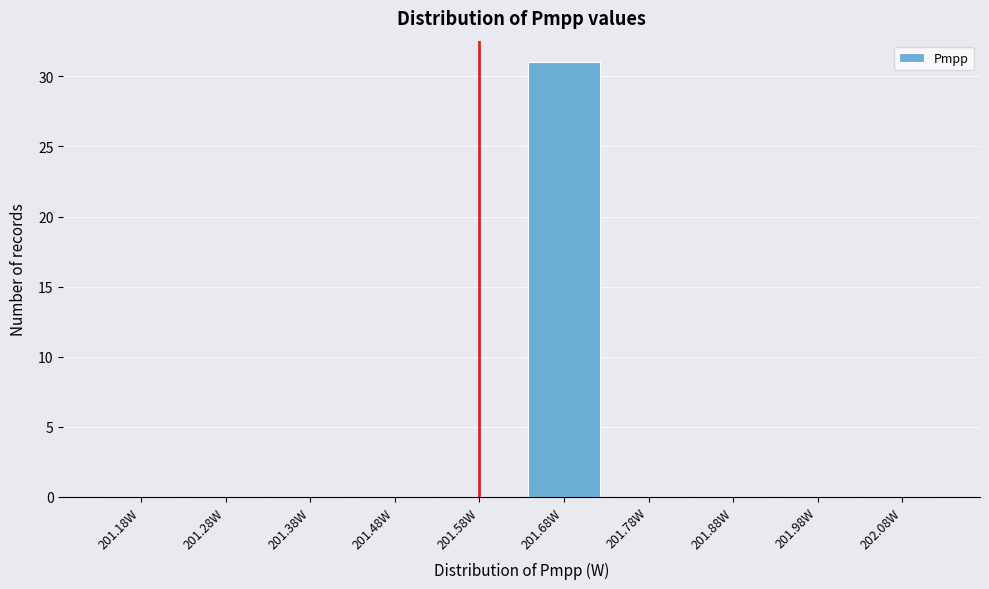

Reading left to right, transcribe all the data shown in this chart.

201.18W=0	201.28W=0	201.38W=0	201.48W=0	201.58W=0	201.68W=31	201.78W=0	201.88W=0	201.98W=0	202.08W=0